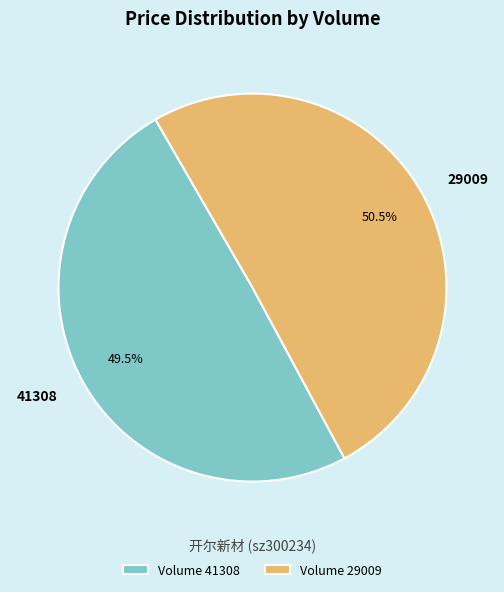

Count the number of slices in the pie.

2